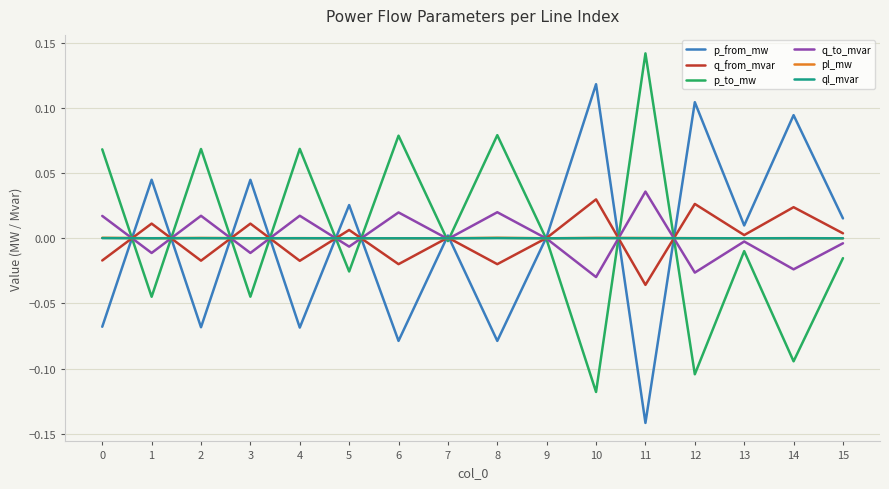

Does the chart have visible grid lines?

Yes